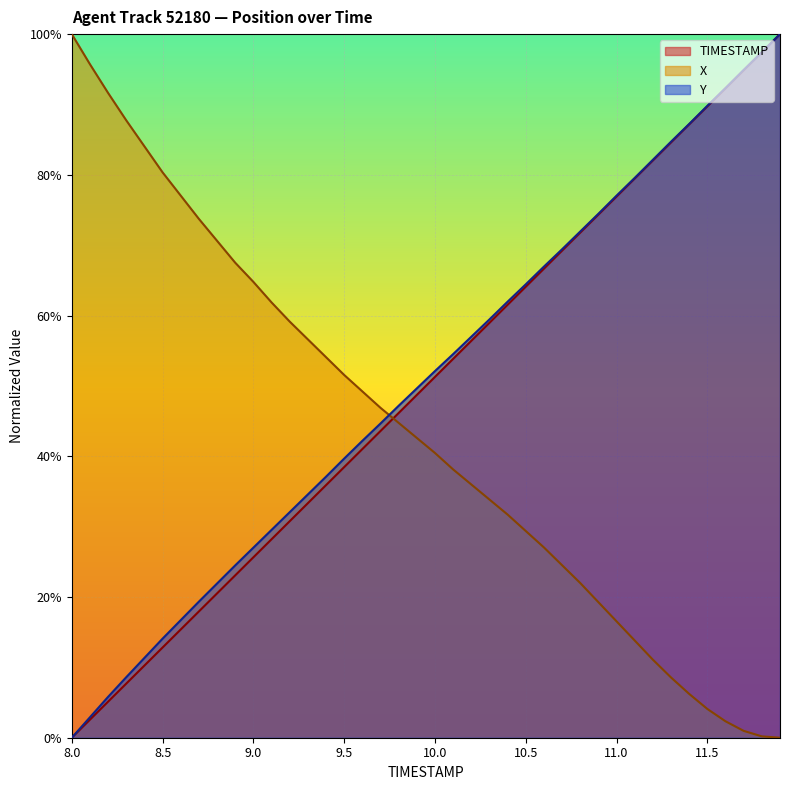

How many categories are shown in the chart?

40